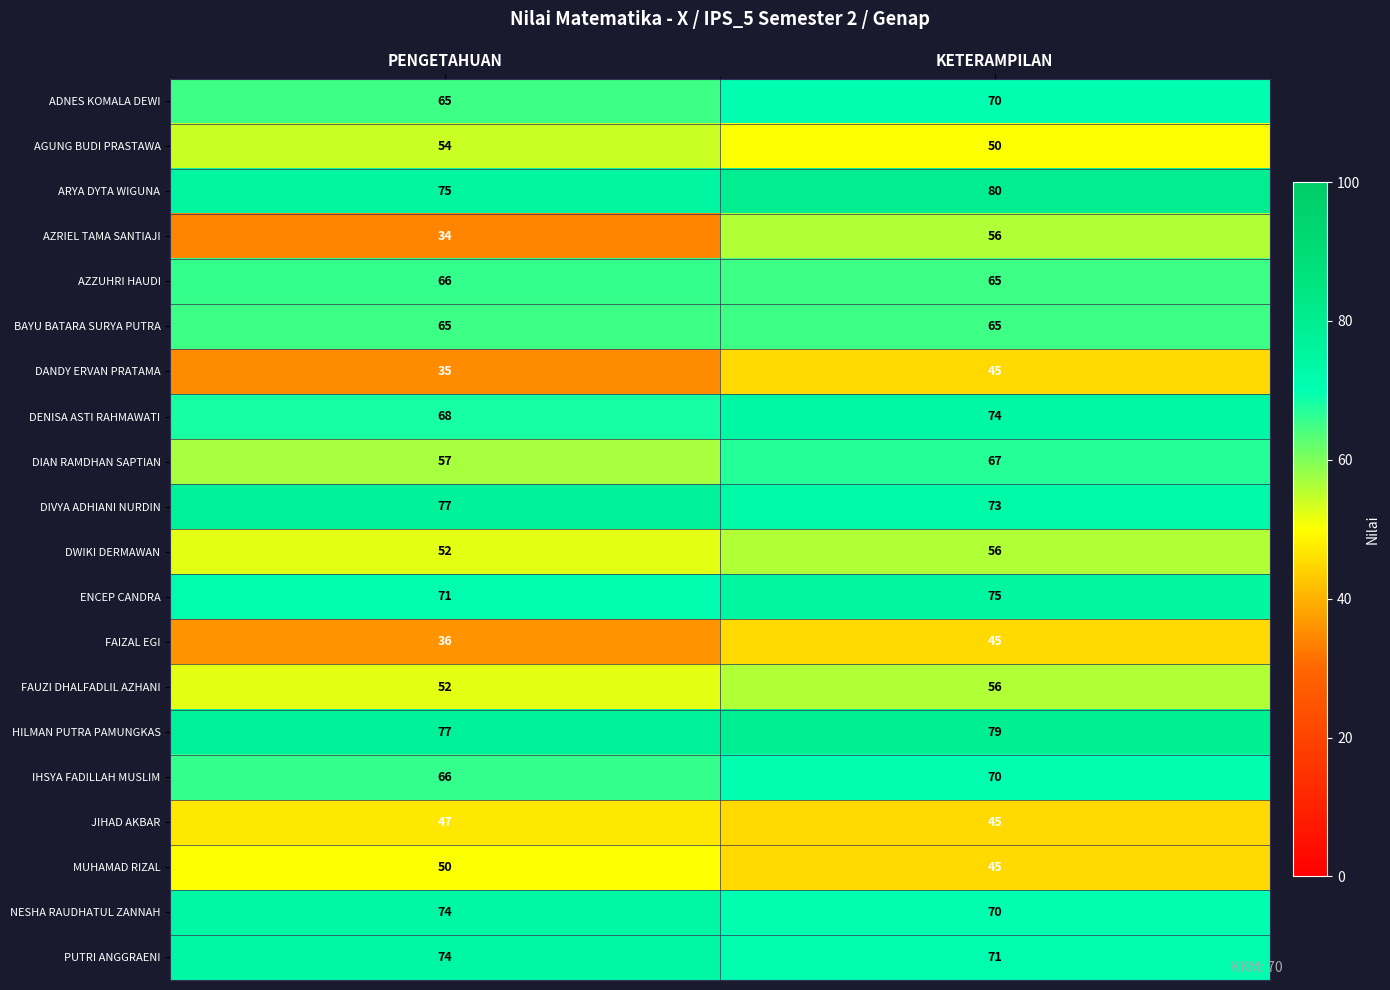

What is the total value across all series at KETERAMPILAN?

1257